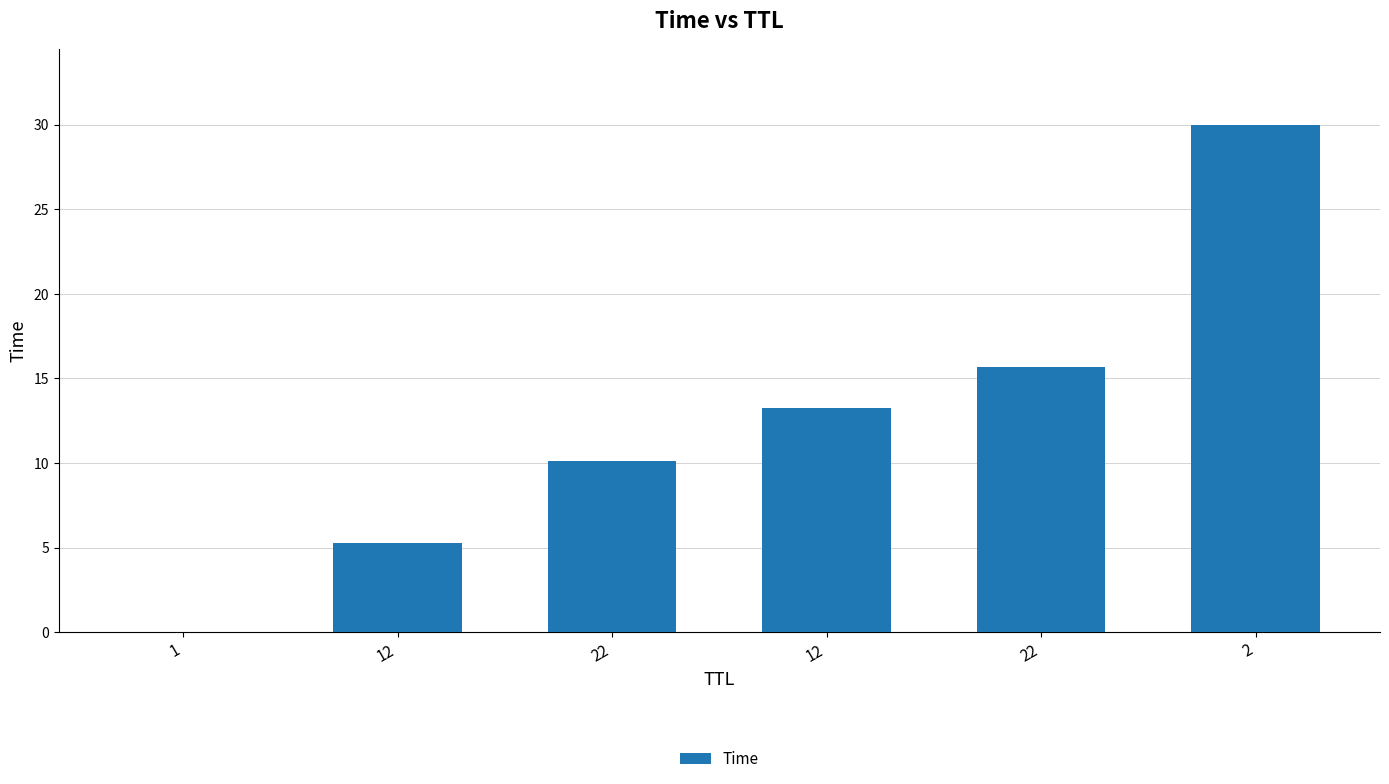

How many values exceed 13?

3